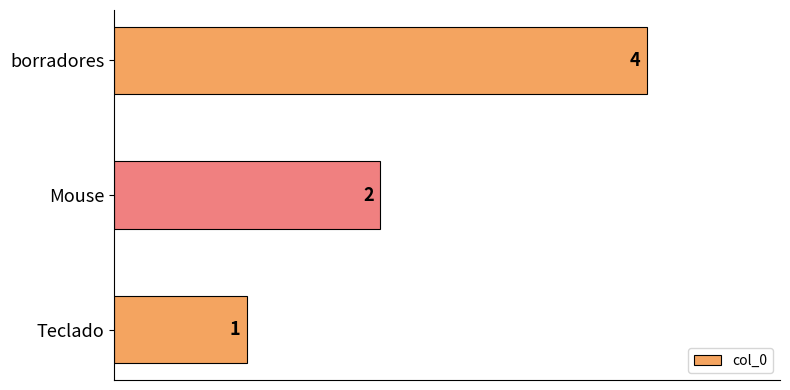

Is it true that the value at Mouse is 2?

True